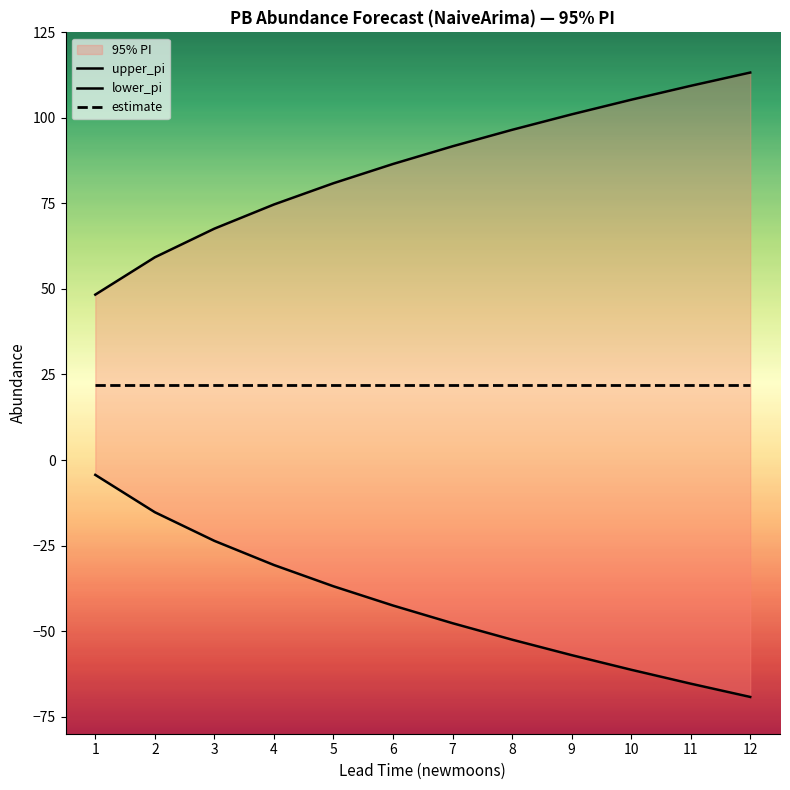

Rank the series by their average value, from lowest to highest.

lower_pi, estimate, upper_pi